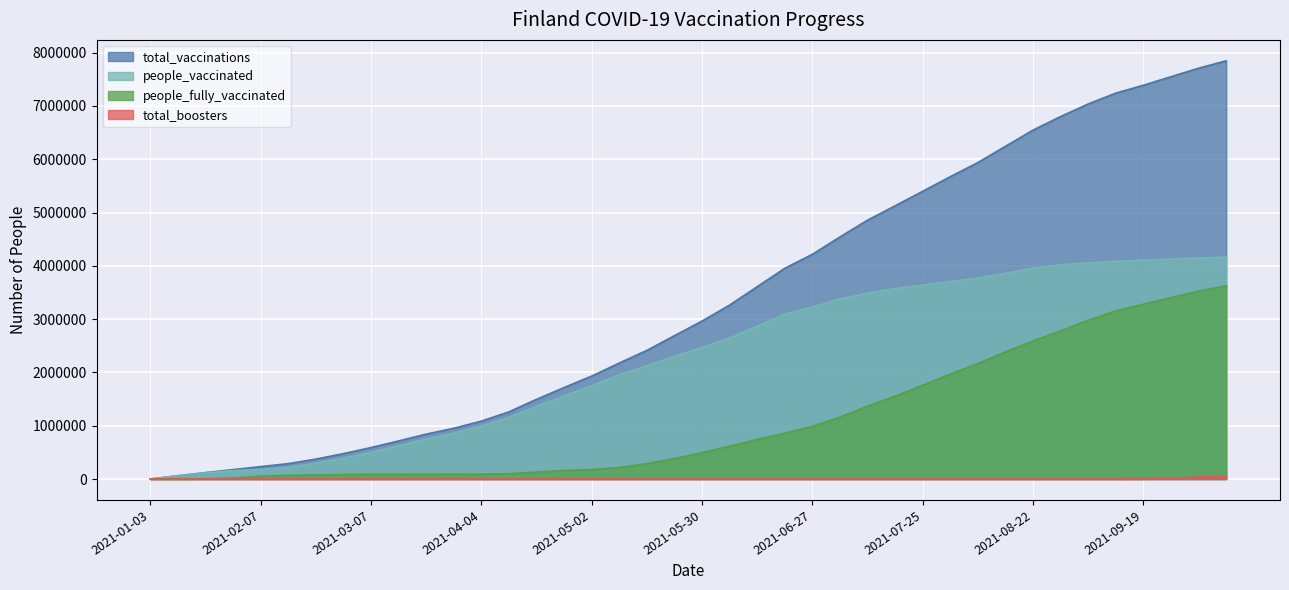

What is the total value across all series at 2021-01-17?

124244